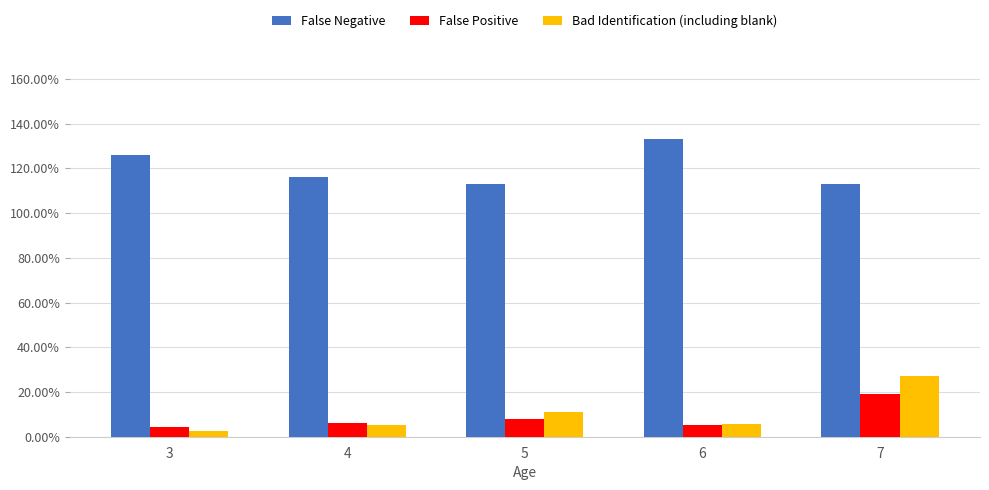

True or false: False Negative has a value of 113.0 at 7.

True